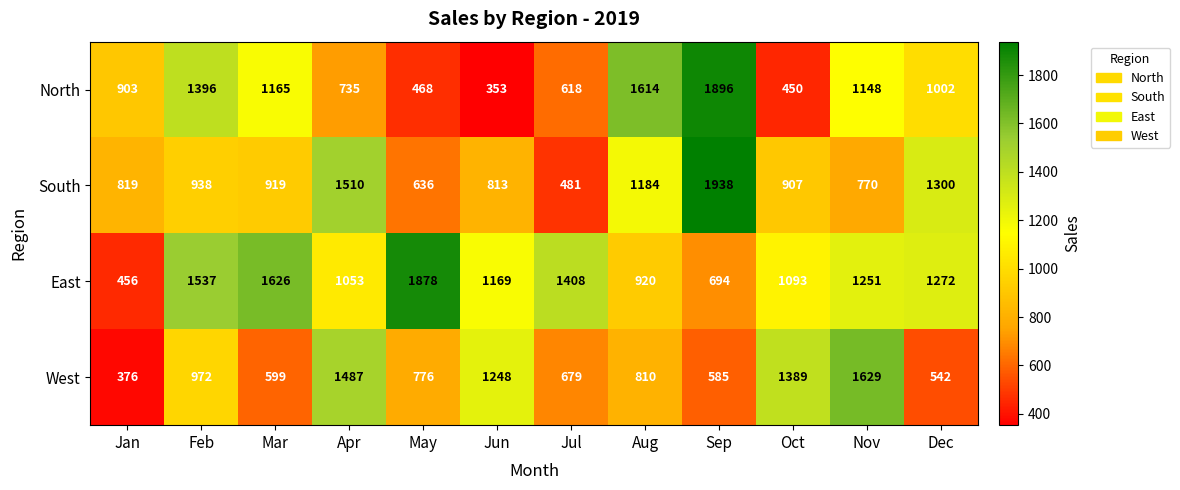

List the series in order of their peak value, lowest first.

West, East, North, South